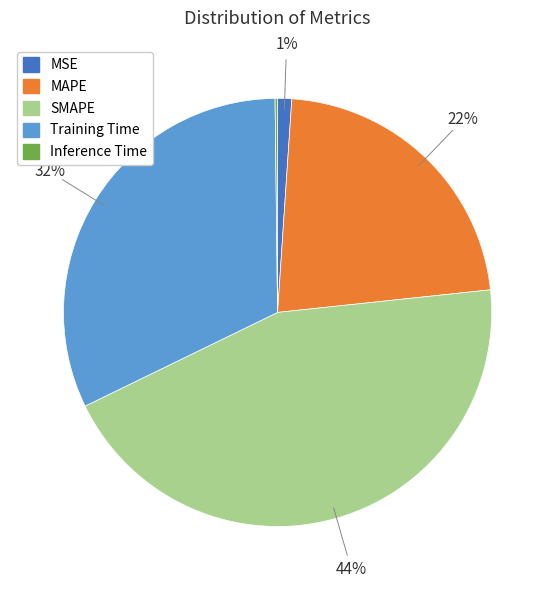

Between SMAPE and Training Time, which is larger?

SMAPE